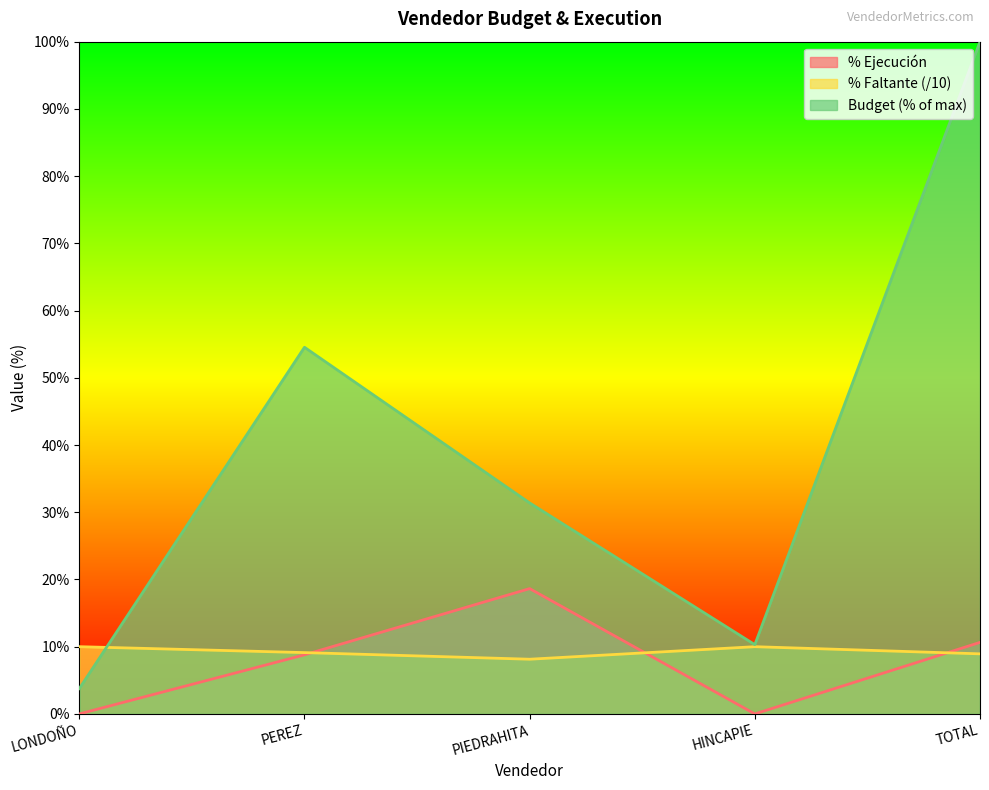

Between PEREZ and TOTAL, which is larger?

TOTAL